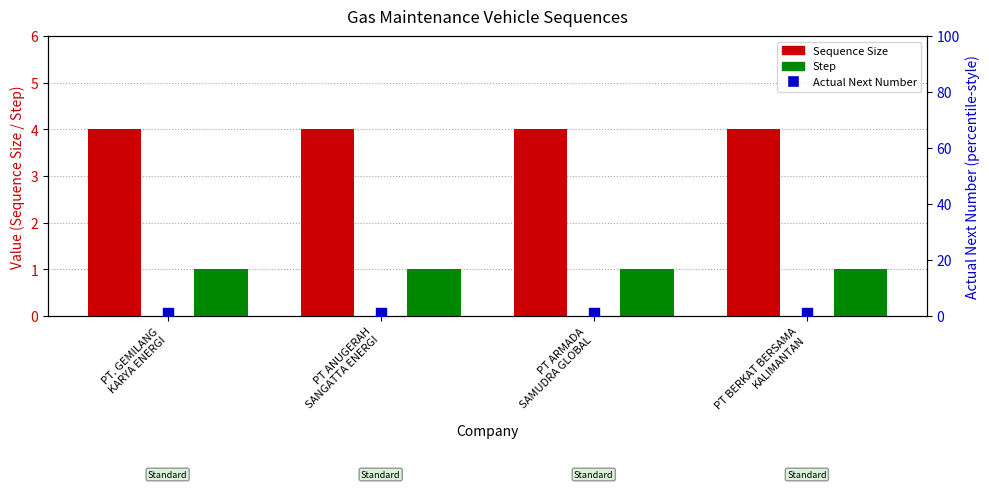

Which series has the largest total across all categories?

Sequence Size